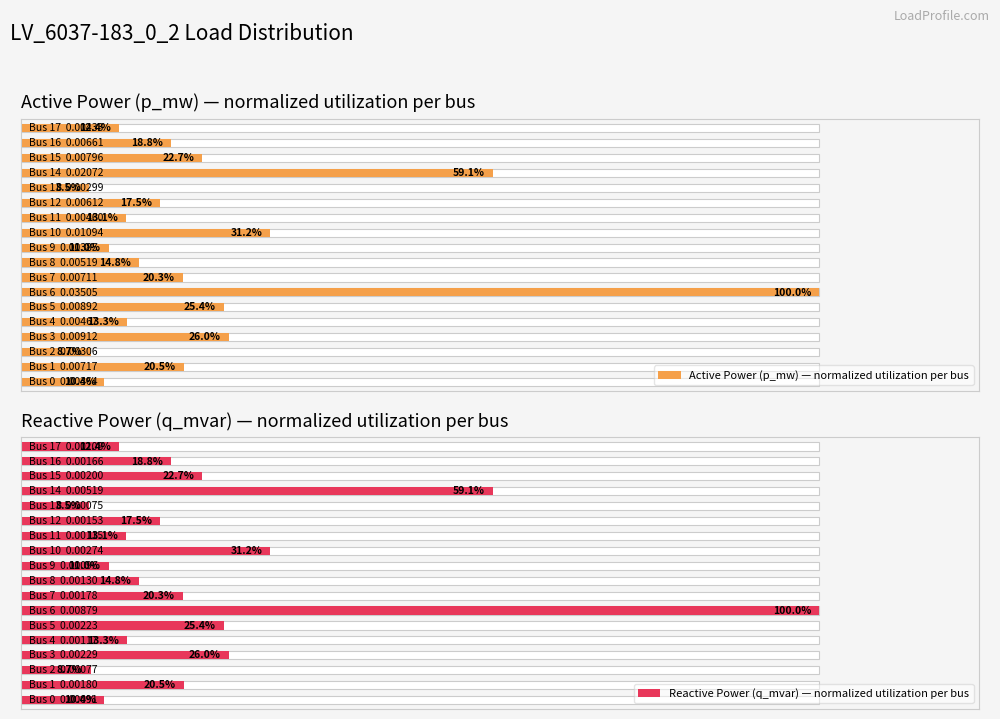

At how many categories does at least one series exceed 82?

1